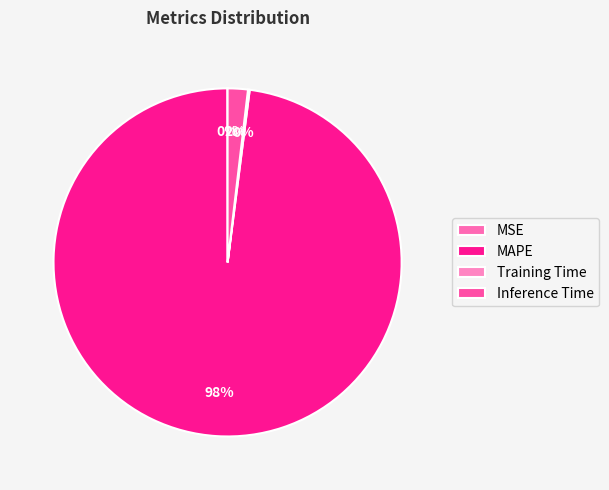

What is the change in value from MSE to Inference Time?

+1.0